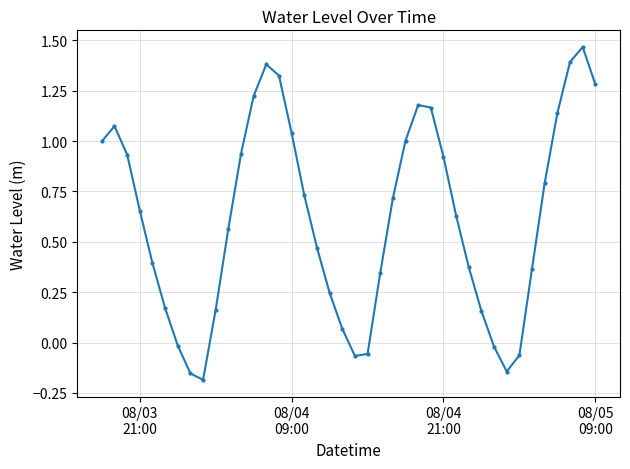

What is the difference between the second highest and minimum values?

1.6